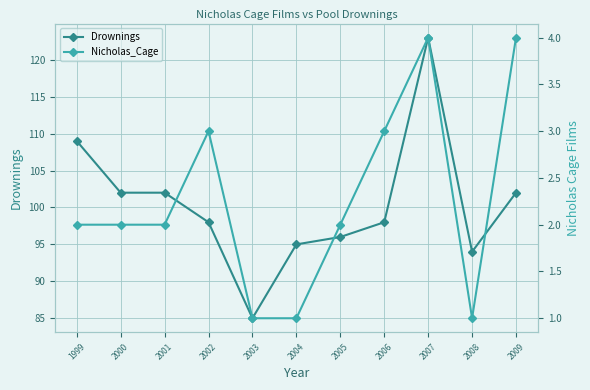

True or false: Nicholas_Cage has a value of 0 at 2004.

False